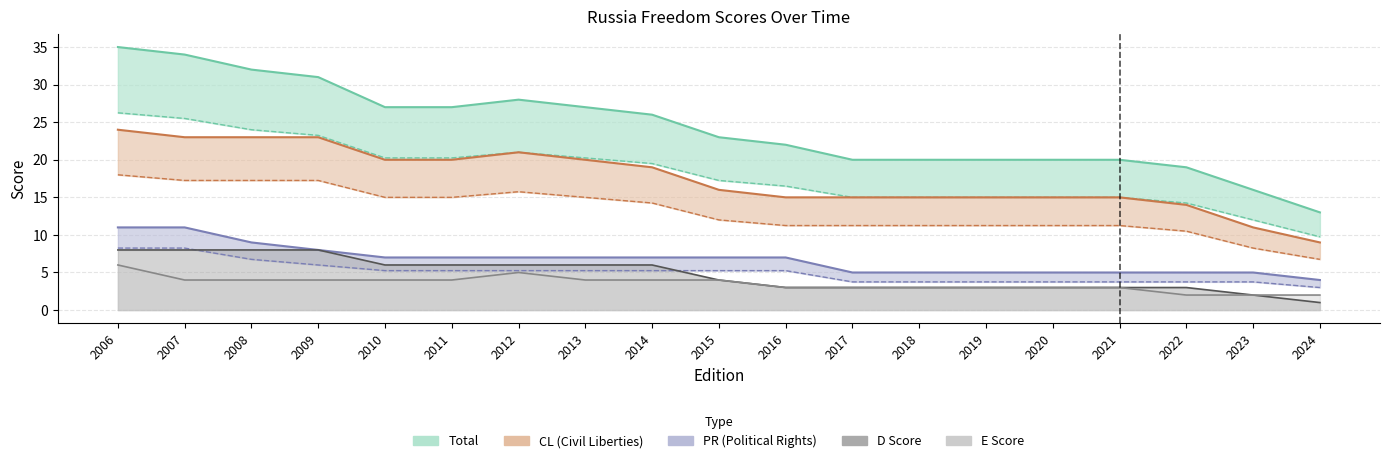

What is the smallest value displayed?

1